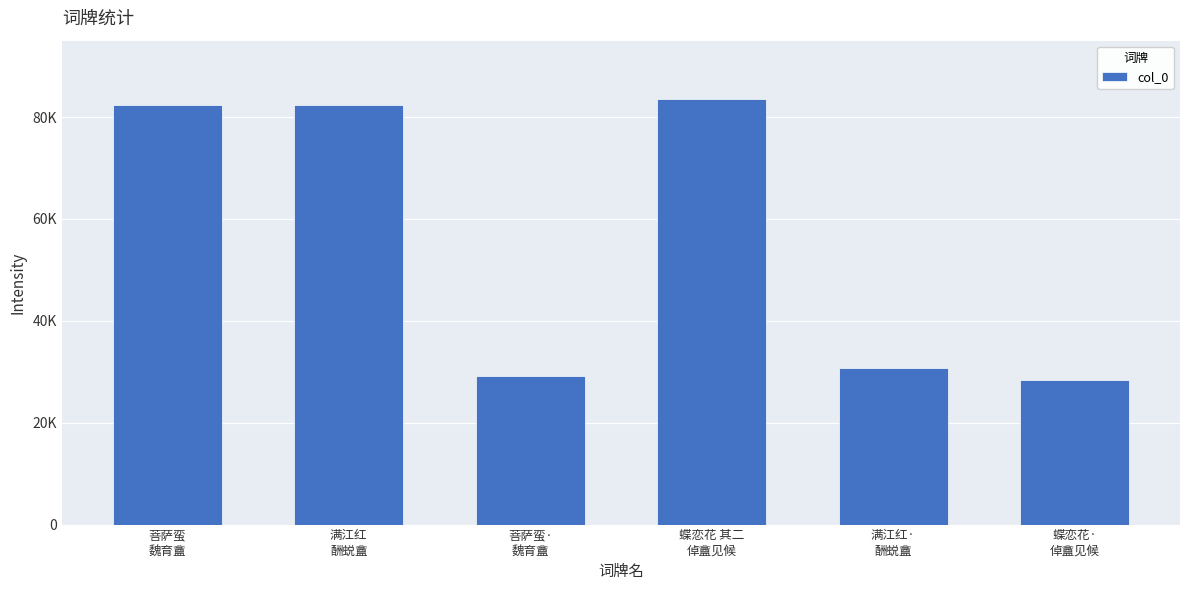

Are the bars horizontal?

No